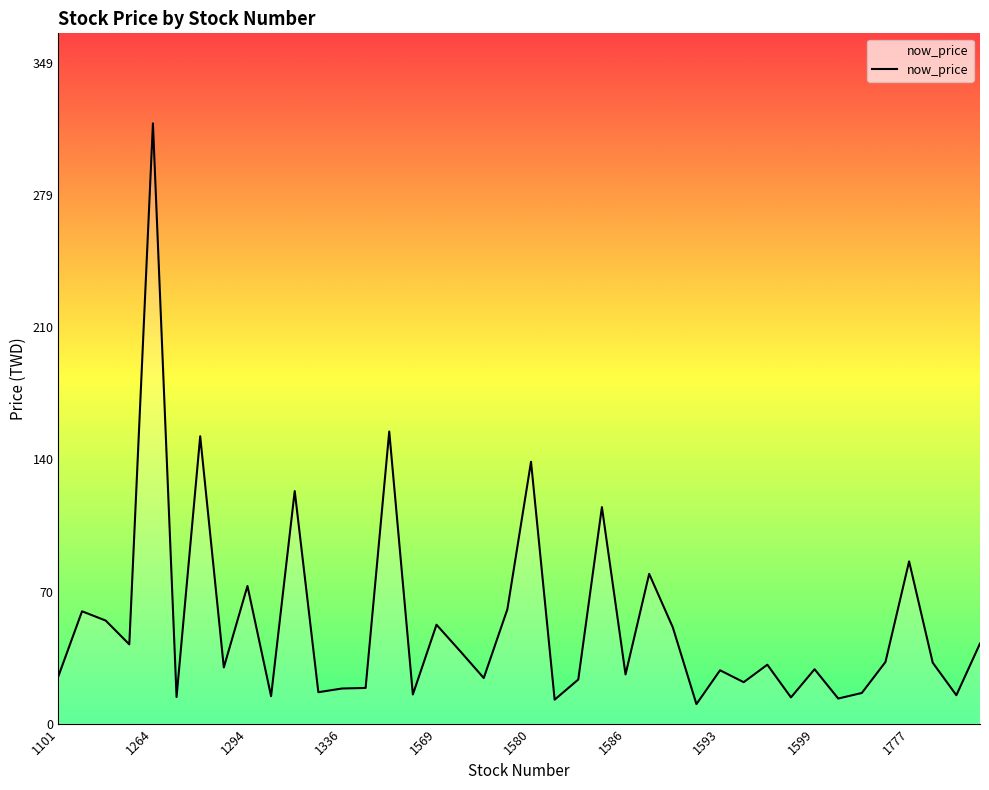

What is the minimum value shown in the chart?

10.3